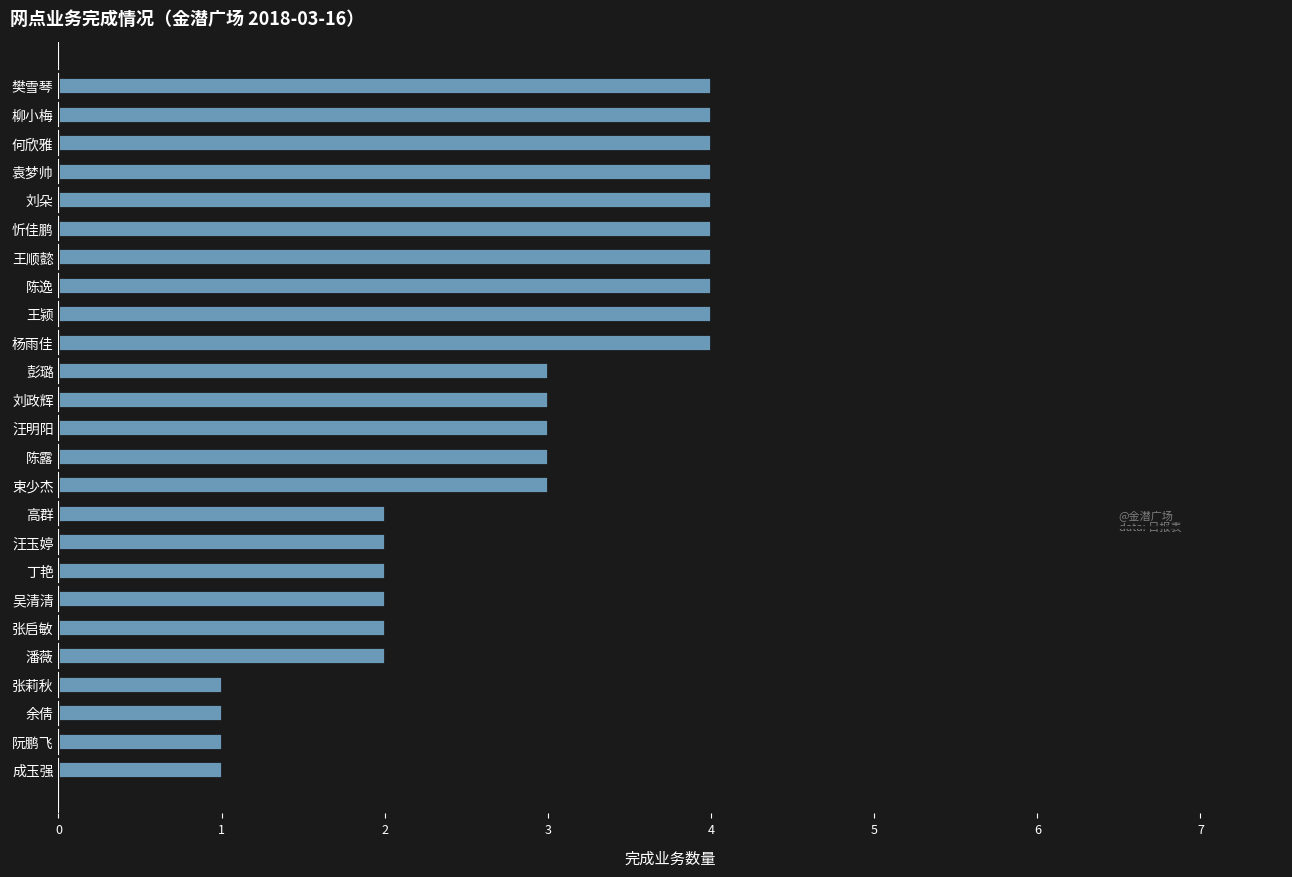

Approximately how many times larger is the value at 潘薇 compared to 陈露?

0.7